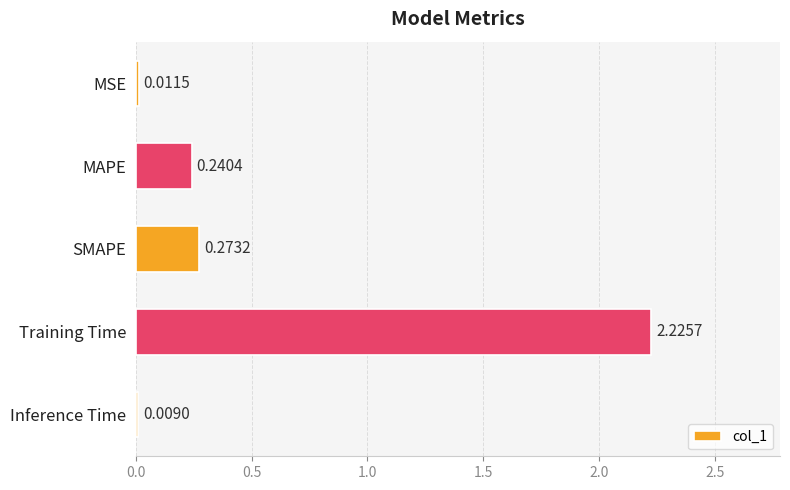

Between MAPE and Training Time, which is larger?

Training Time